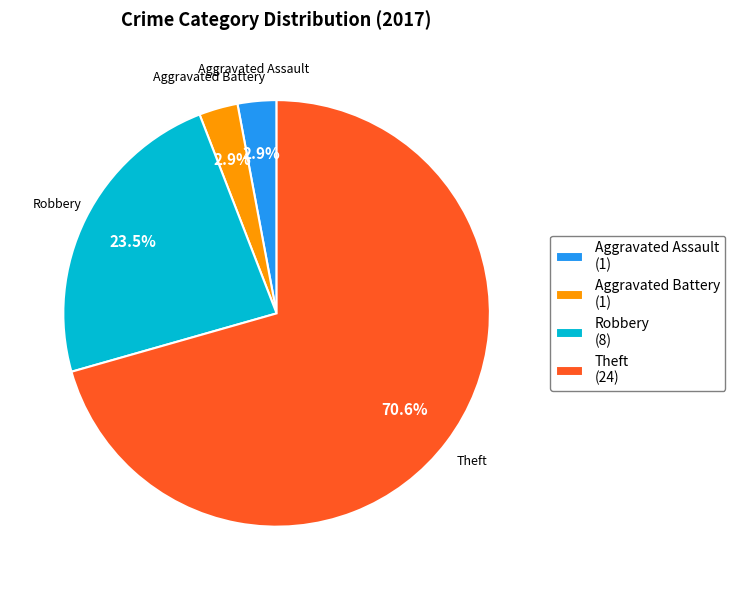

Is there a majority slice in this chart?

Yes